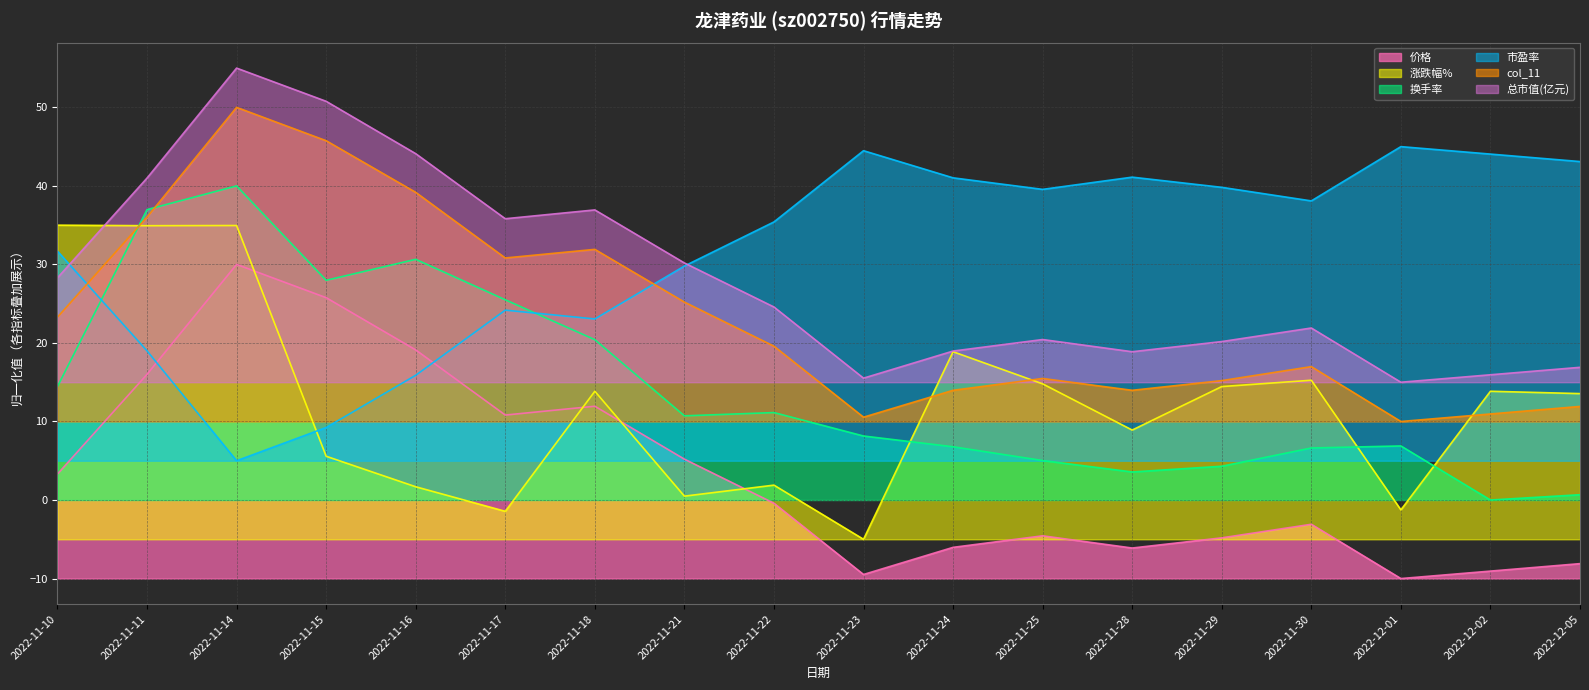

The 市盈率 series shows 44.0 at 2022-12-02. True or false?

True